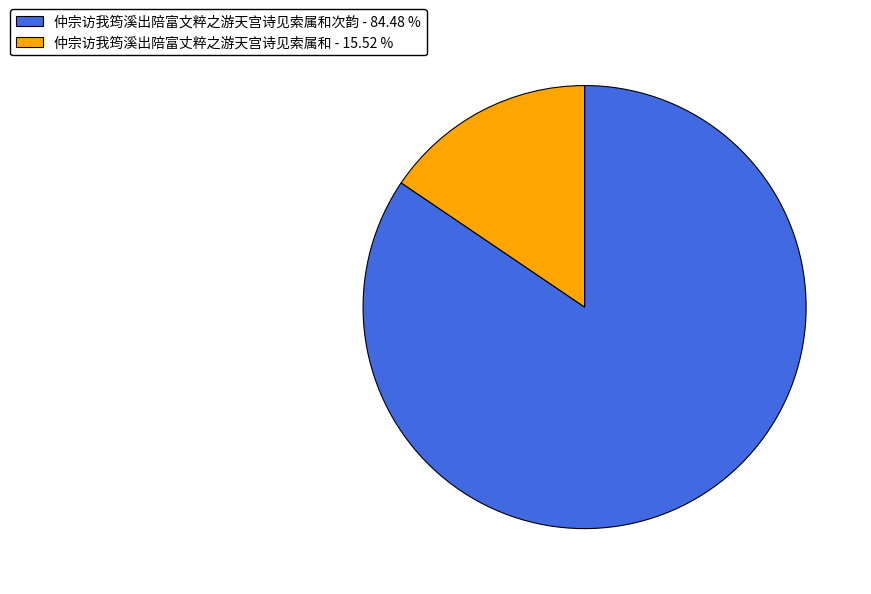

Count the number of slices in the pie.

2